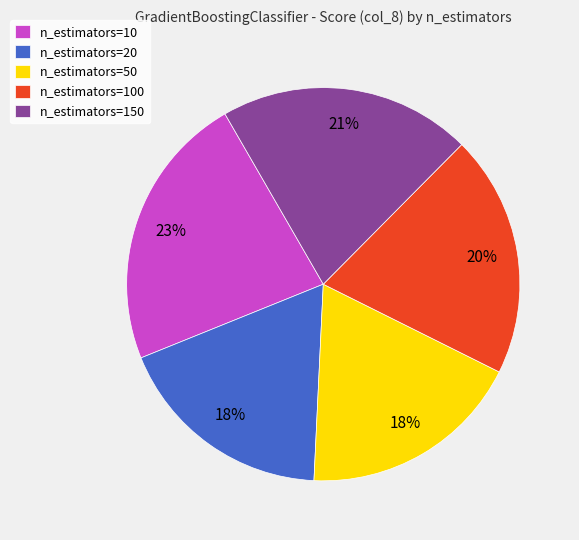

To the nearest percent, what is the difference between the largest and smallest slice percentages?

5%